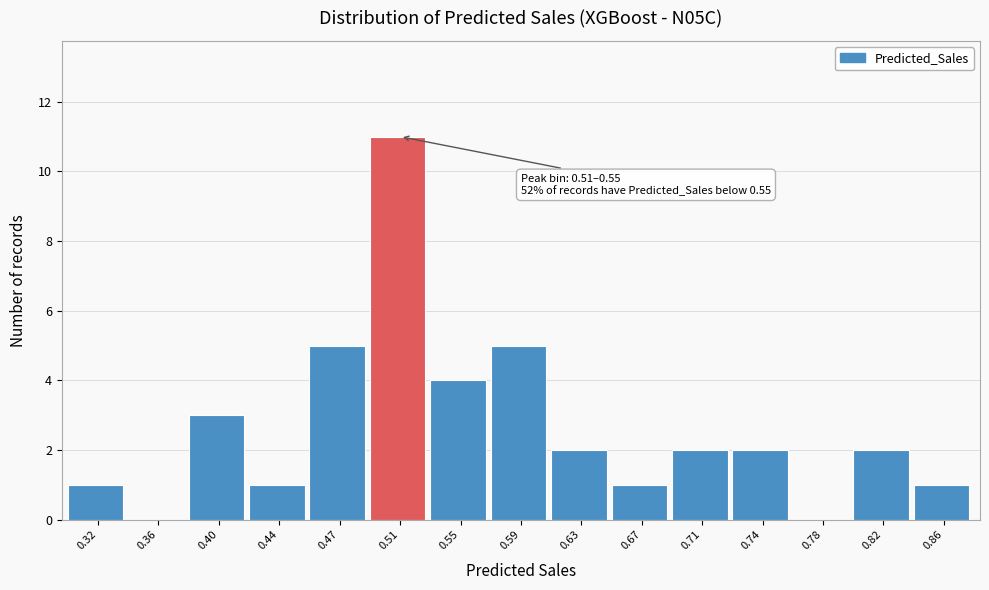

Reading left to right, list all the values displayed in this chart.

0.32=1	0.36=0	0.40=3	0.44=1	0.47=5	0.51=11	0.55=4	0.59=5	0.63=2	0.67=1	0.71=2	0.74=2	0.78=0	0.82=2	0.86=1